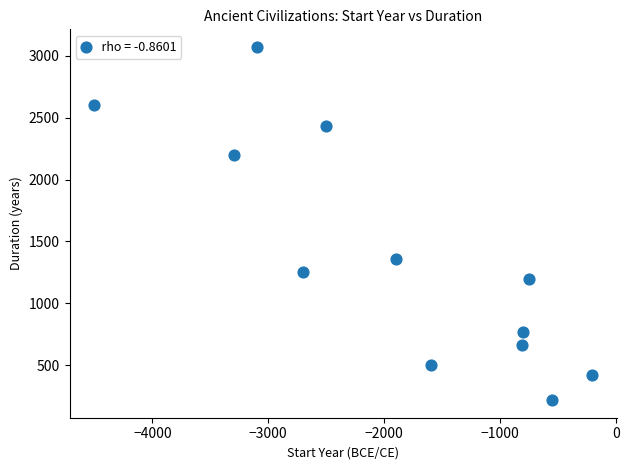

What Y value in the scatter plot is closest to 1645?

1355